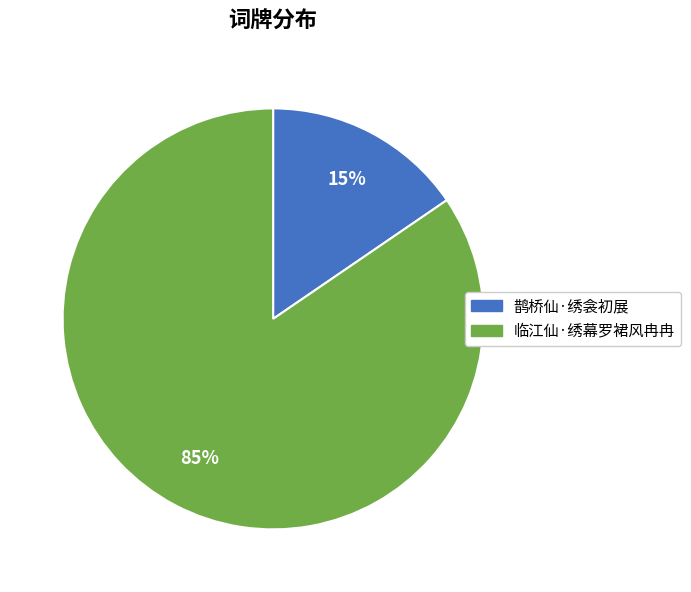

Approximately how many times larger is the value at 鹊桥仙·绣衾初展 compared to 临江仙·绣幕罗裙风冉冉?

0.2